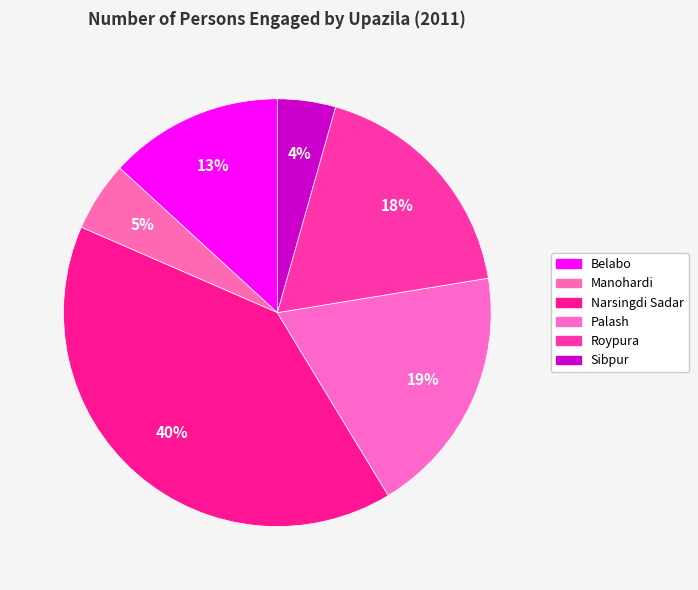

How many segments does this pie chart have?

6